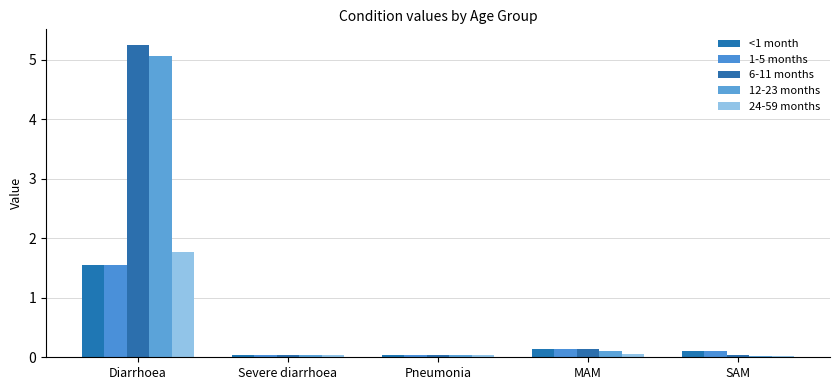

What is the label of the 4th bar from the left?

MAM